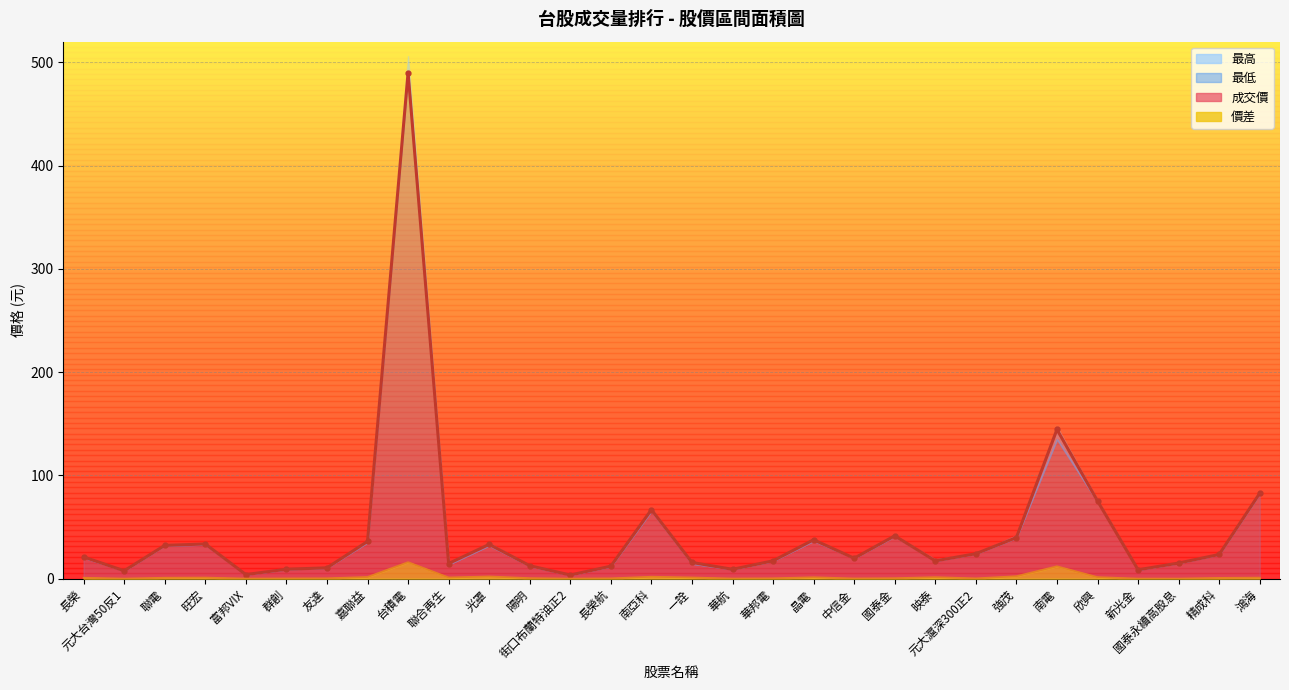

Reading left to right, extract all data points from this chart.

長榮=21.1	元大台灣50反1=7.6	聯電=32.2	旺宏=33.6	富邦VIX=4.0	群創=9.2	友達=10.5	嘉聯益=36.0	台積電=490.0	聯合再生=14.7	光罩=33.2	陽明=12.6	街口布蘭特油正2=3.5	長榮航=12.1	南亞科=66.8	一詮=15.7	華航=9.1	華邦電=17.3	晶電=37.6	中信金=19.8	國泰金=41.5	映泰=17.2	元大滬深300正2=24.2	強茂=39.8	南電=144.5	欣興=75.3	新光金=8.6	國泰永續高股息=15.1	精成科=23.4	鴻海=82.7